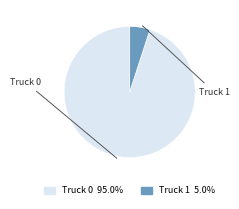

Which slice is the largest?

Truck 0